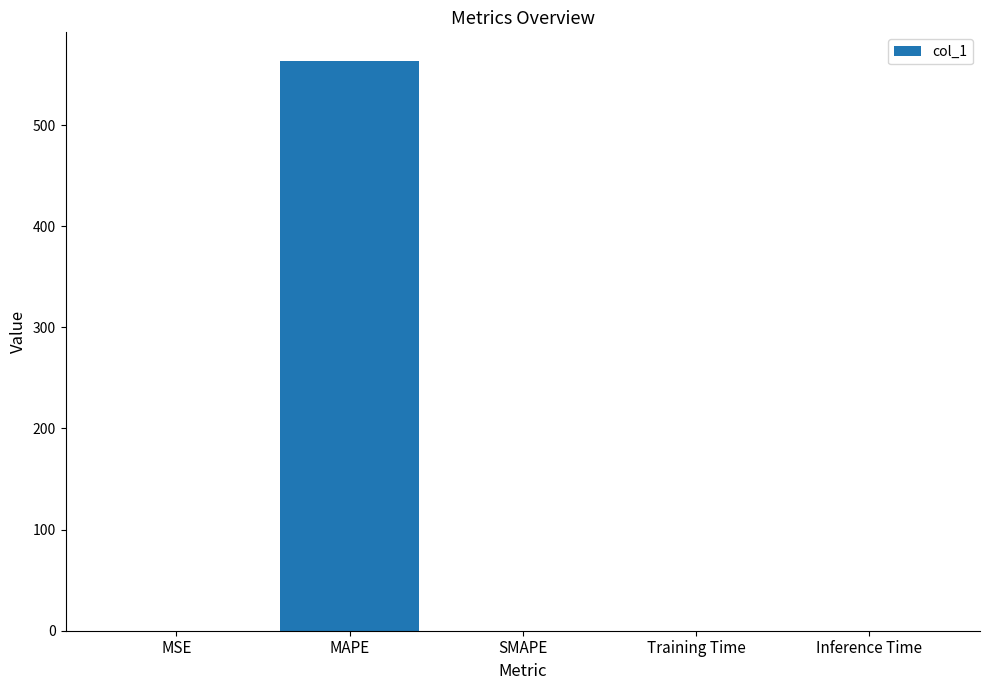

What is the maximum value shown in the chart?

563.6